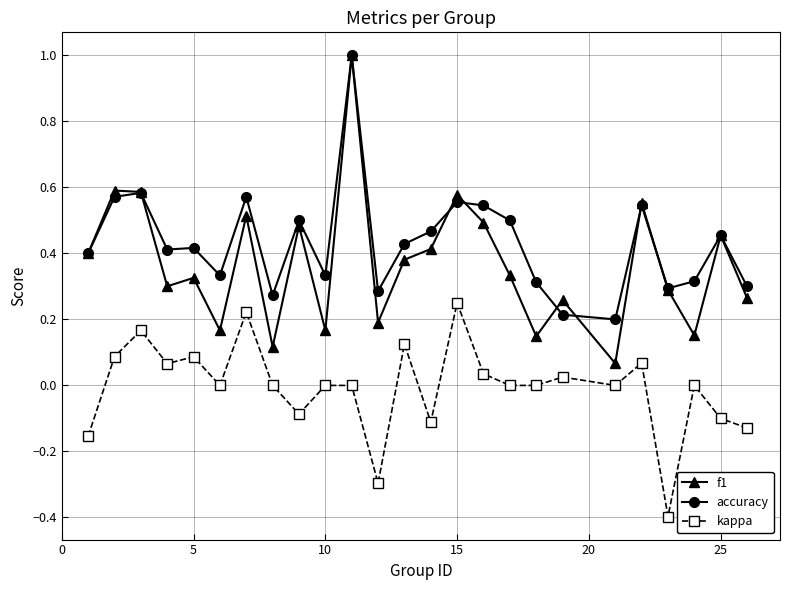

True or false: f1 and kappa cross at least once.

False